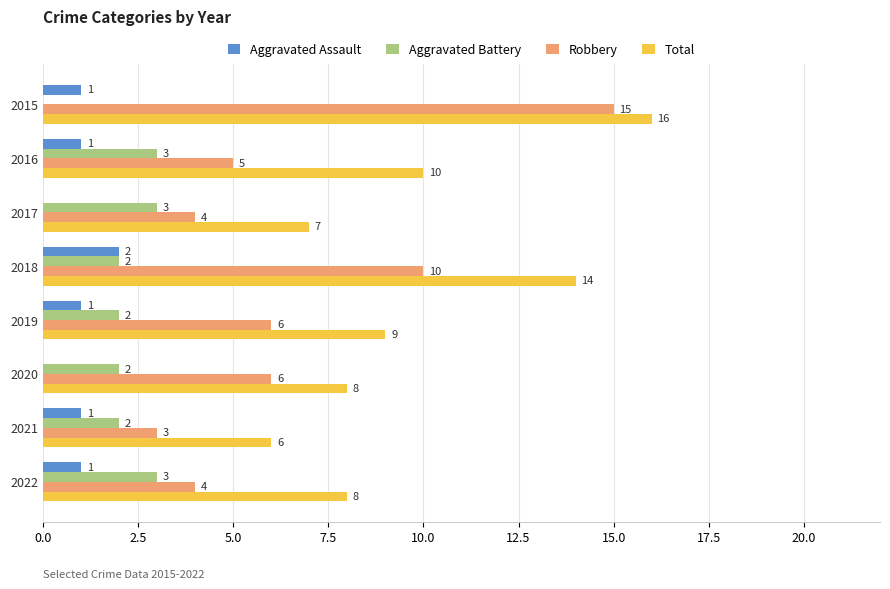

Between 2015 and 2016, which series saw the biggest shift?

Robbery